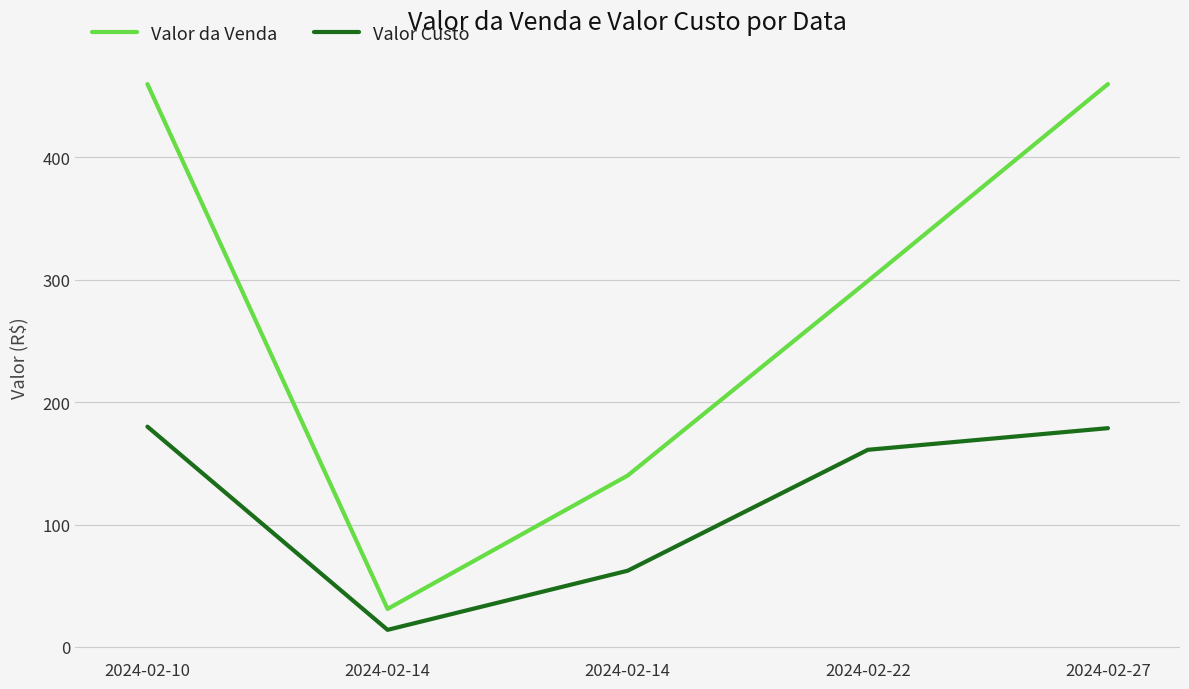

What is the value of the Valor Custo point at the 2nd from the left?

13.9